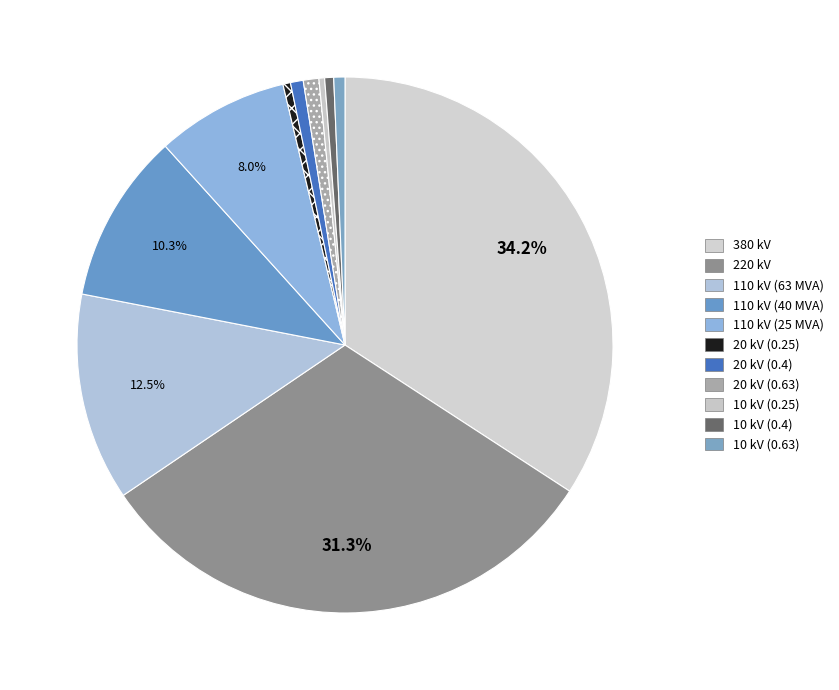

To the nearest percent, what percentage of the pie is 110 kV (25 MVA)?

8%